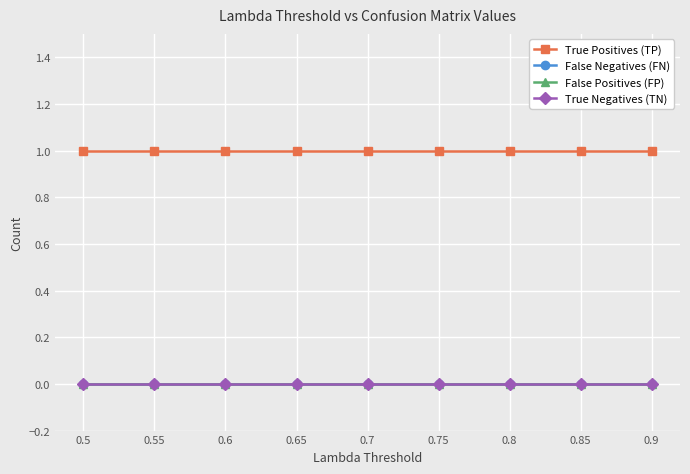

What position from the left is 0.65?

4